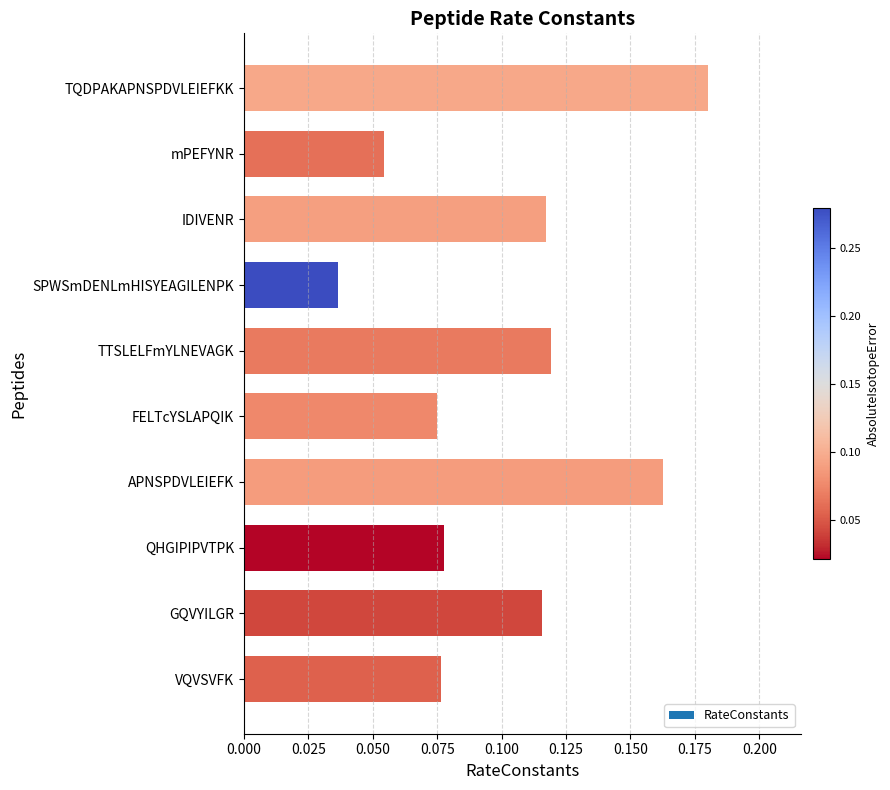

Are the bars horizontal?

Yes